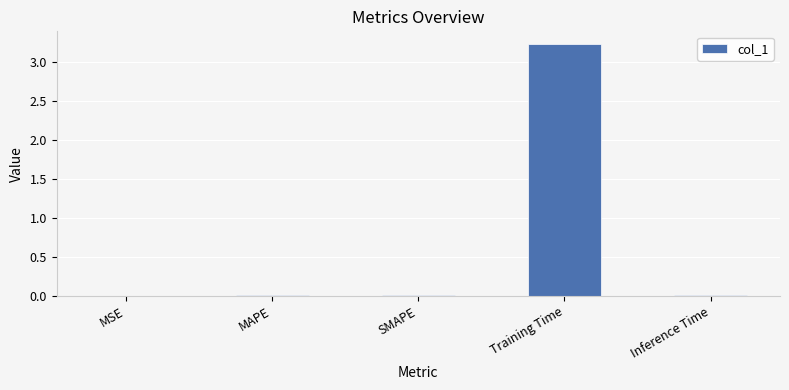

Which has a higher value, Training Time or SMAPE?

Training Time